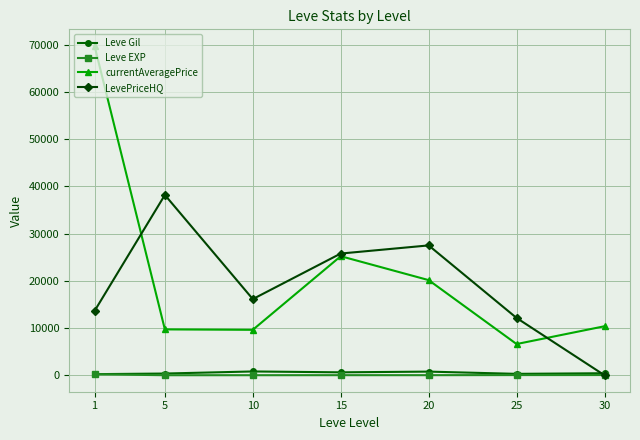

At which label does Leve Gil first exceed 430?

10